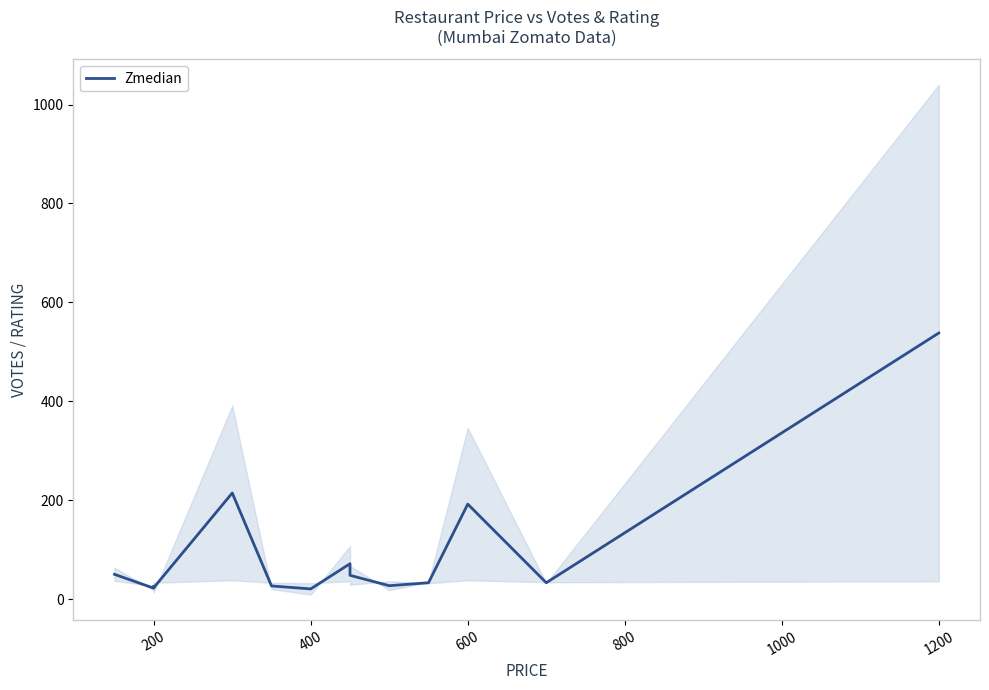

True or false: there are more than 2 points higher than both neighbors.

True